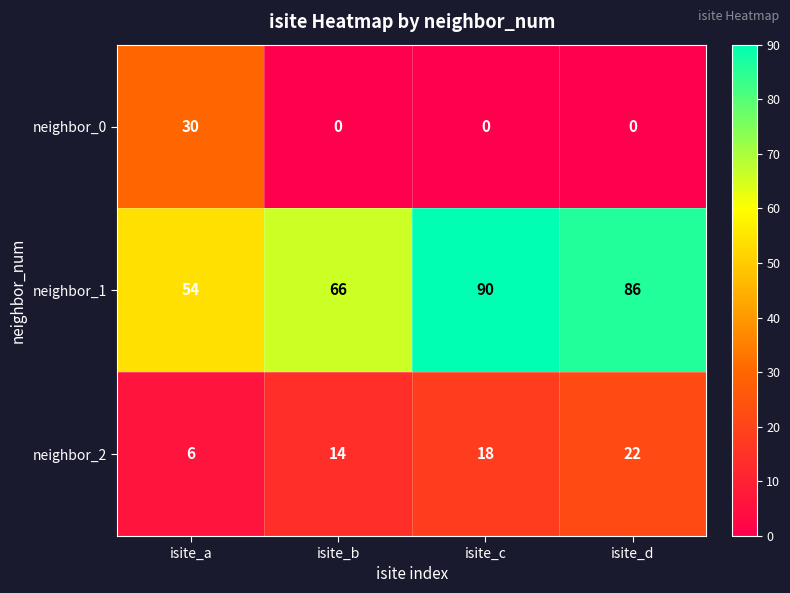

List the series in order of their peak value, highest first.

neighbor_1, neighbor_0, neighbor_2